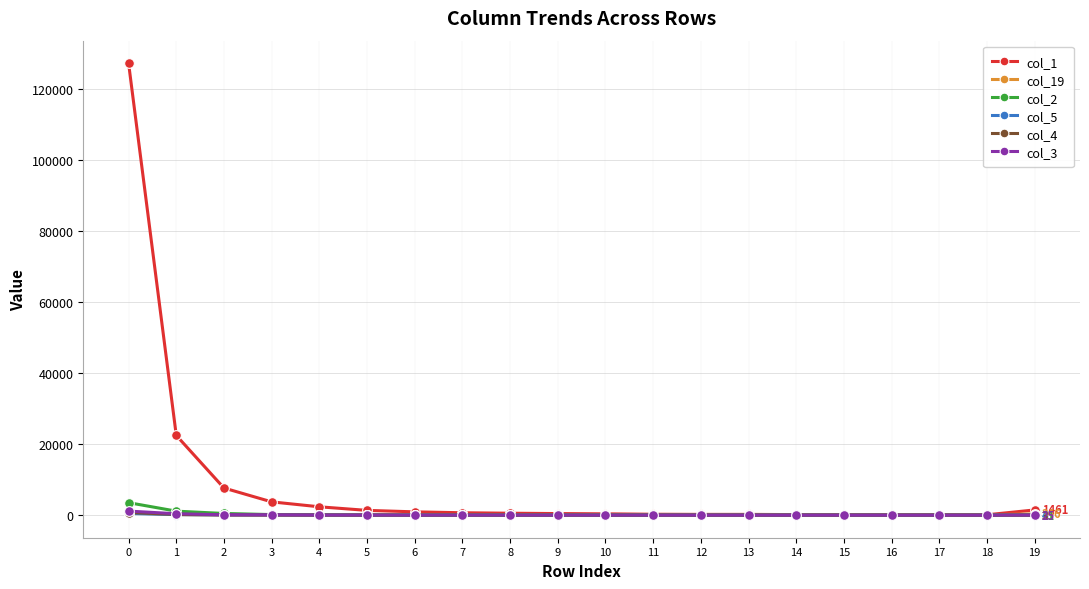

Between which two adjacent categories do col_19 and col_3 first intersect?

3 and 4